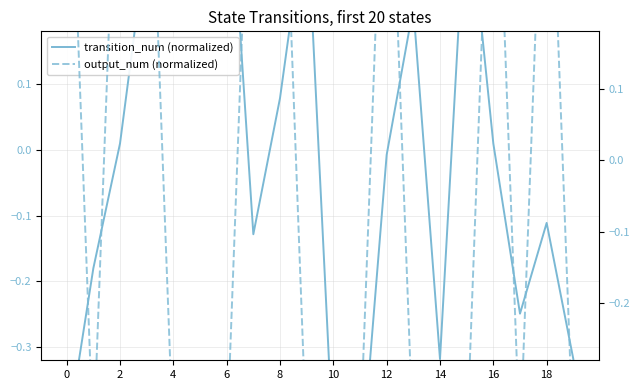

List the series in order of their overall mean, highest first.

output_num (normalized), transition_num (normalized)